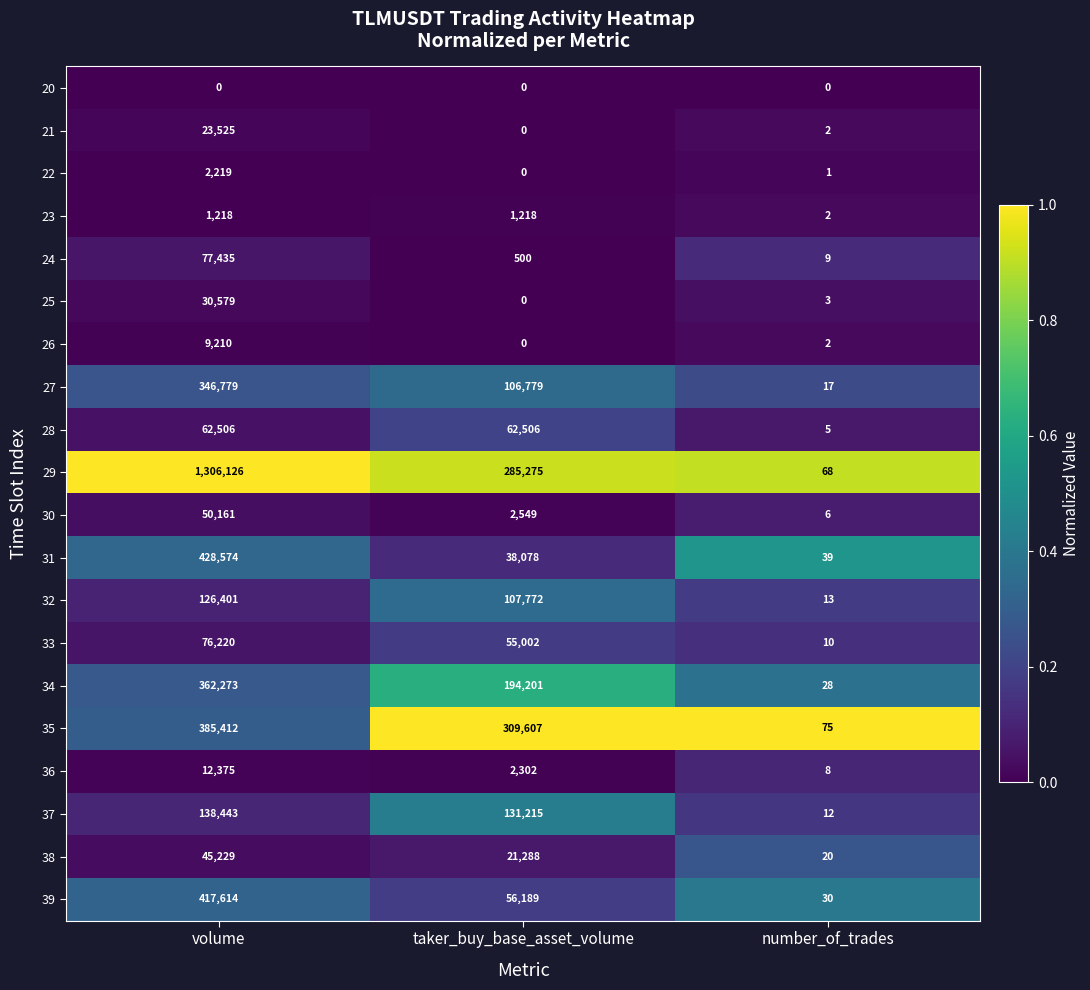

The 28 series shows 62506 at volume. True or false?

True